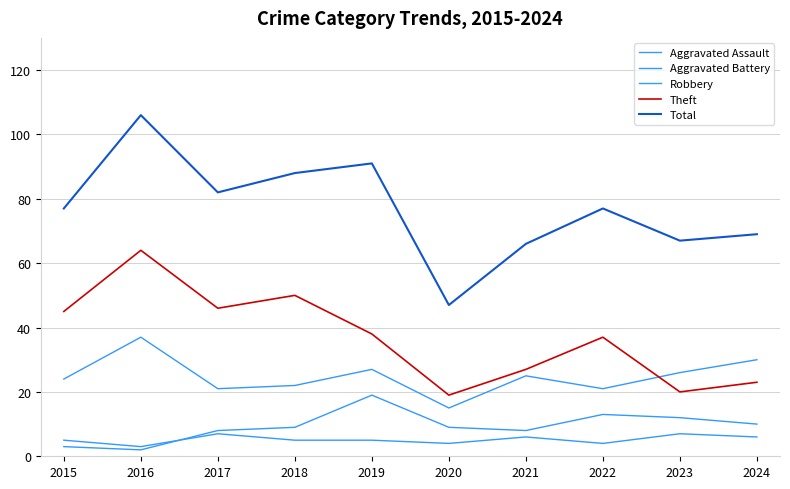

What is the difference between the maximum and minimum values in the Theft series?

45